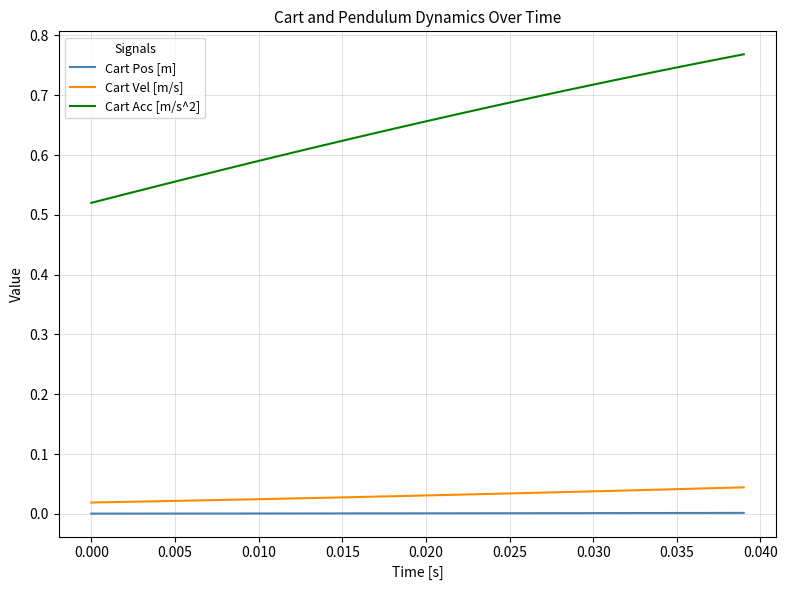

True or false: Cart Vel [m/s] and Cart Pos [m] cross at least once.

False